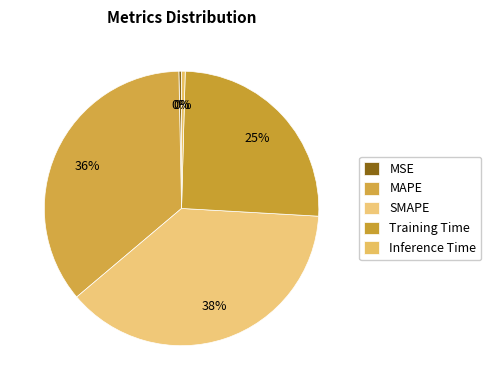

Which slice is the largest?

SMAPE